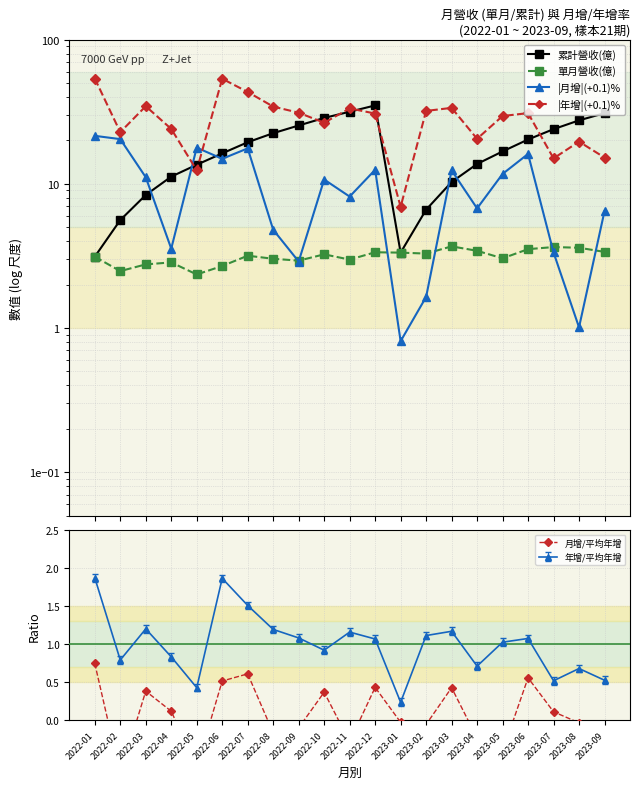

At which category does 累計營收(億) reach its first local peak?

2022-12